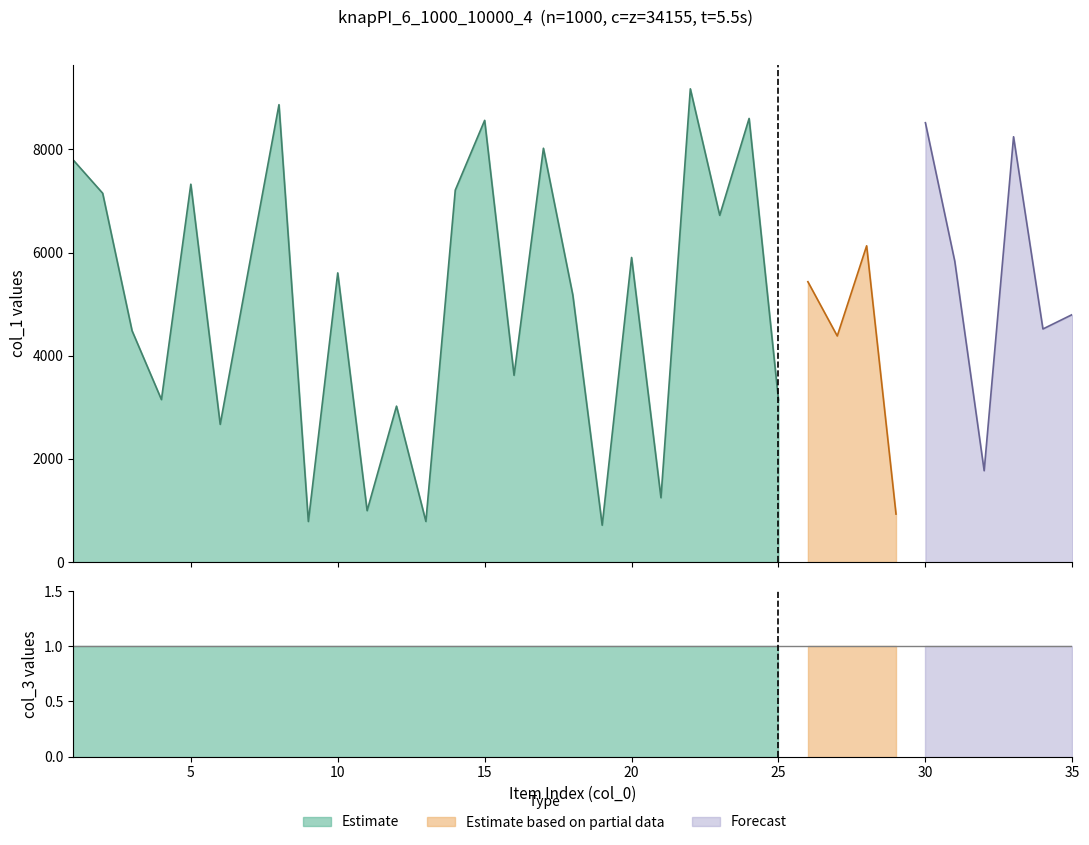

Count the number of data series in this chart.

3